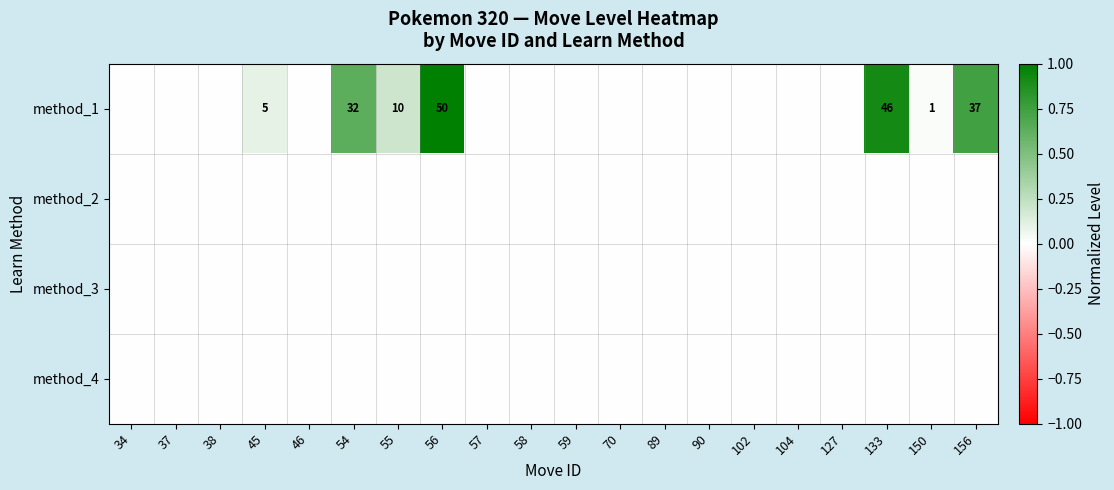

The value of method_1 at 55 is 10. True or false?

True